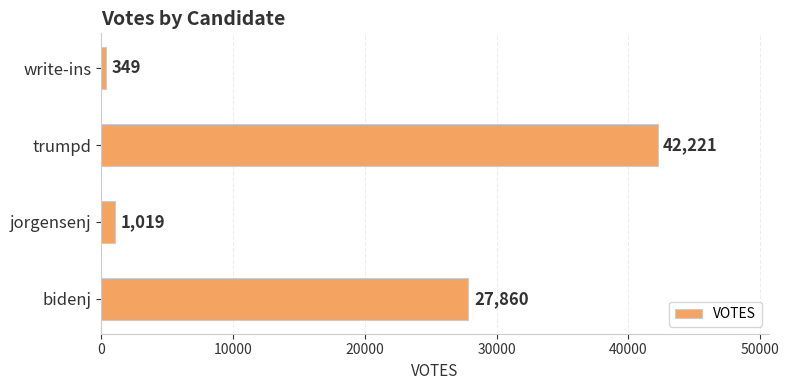

Approximately how many times larger is the value at trumpd compared to bidenj?

1.5